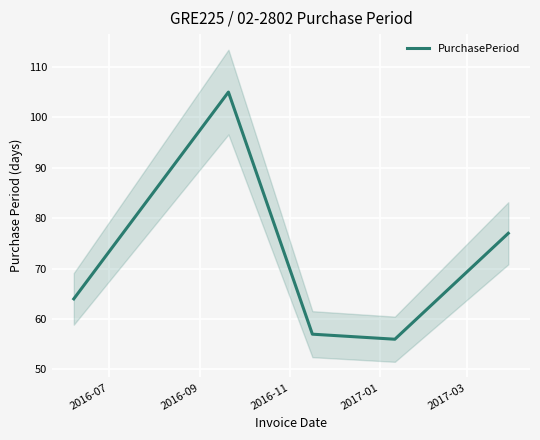

Reading left to right, list all the values displayed in this chart.

64	105	57	56	77